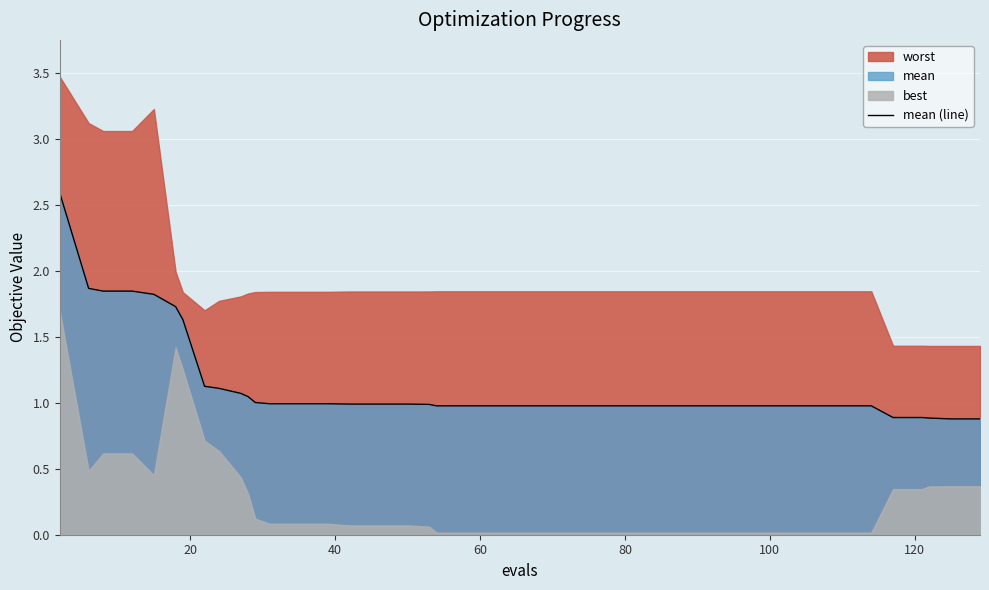

What is the minimum value for mean (line)?

0.9